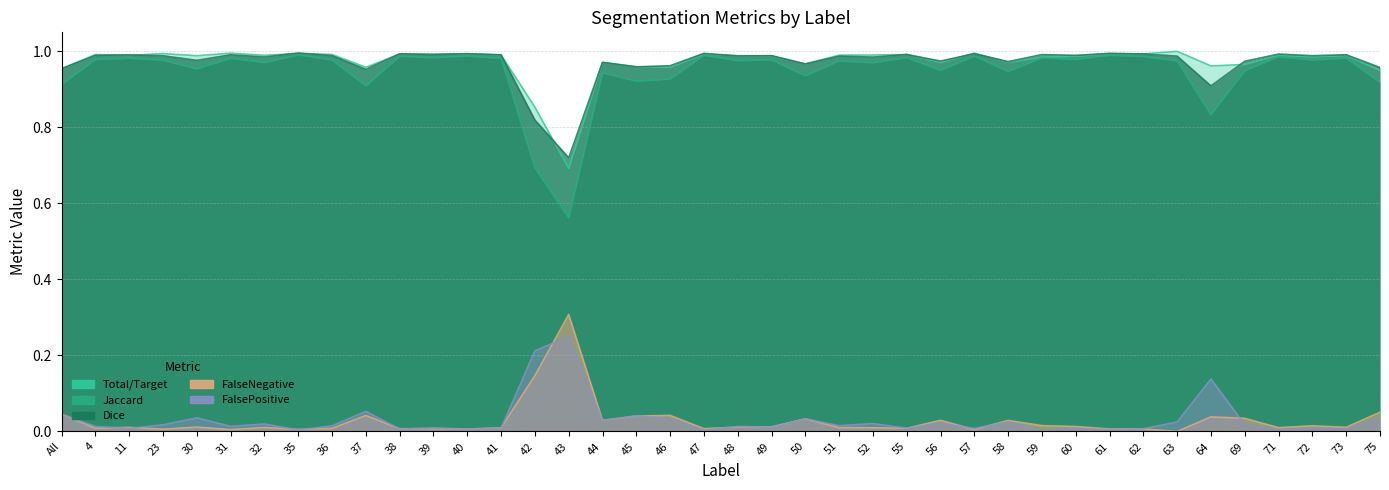

How many interior local valleys does the FalsePositive series have?

15